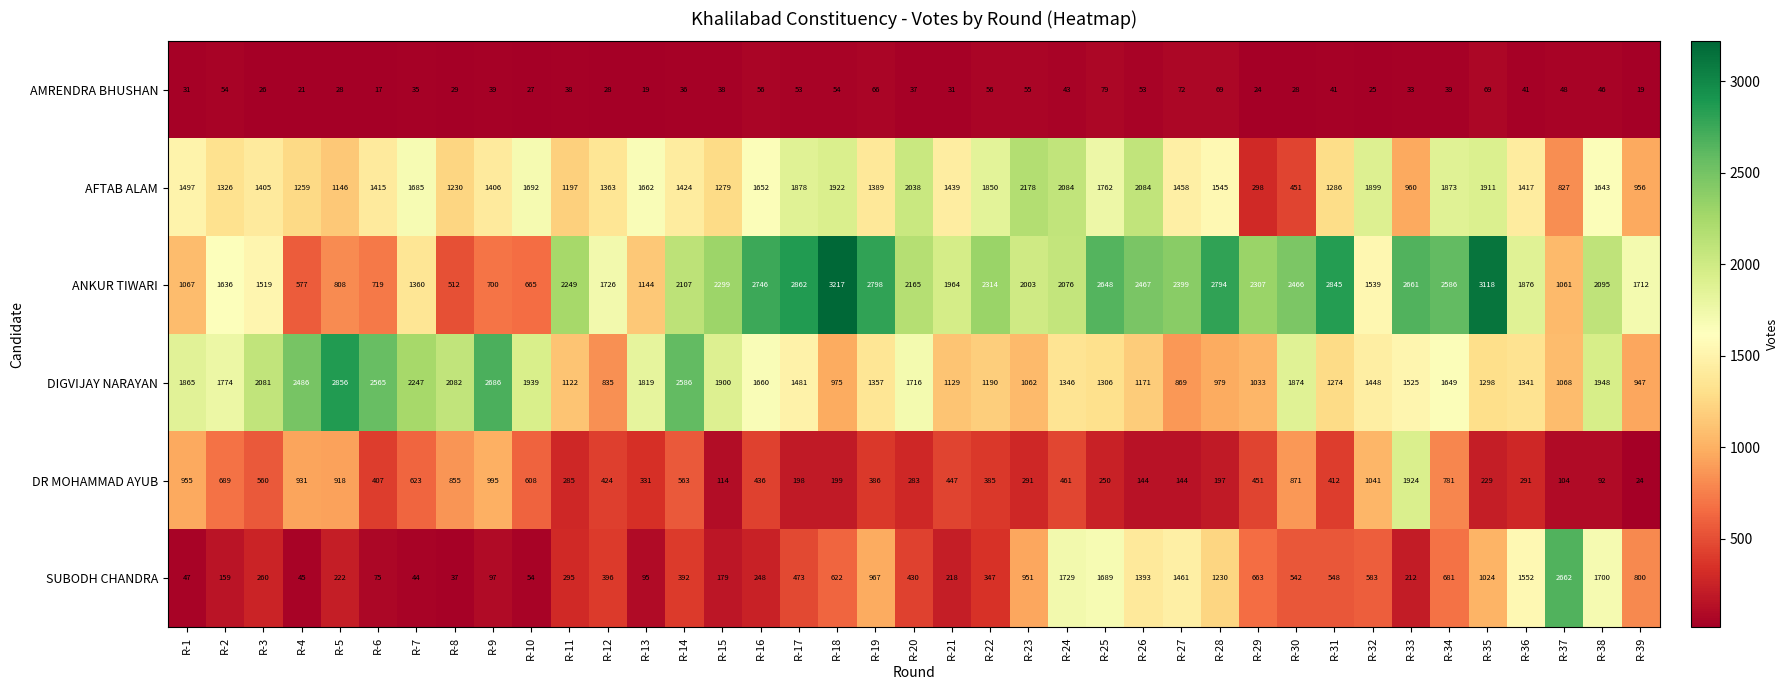

What is the sum of the AFTAB ALAM values at R-5 and R-38?

2789